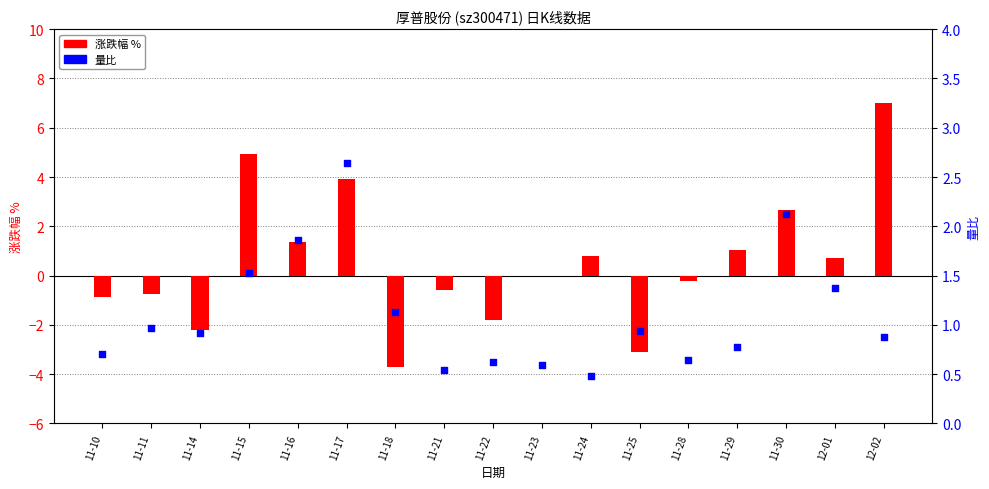

Which series has the widest spread of Y values?

涨跌幅 %